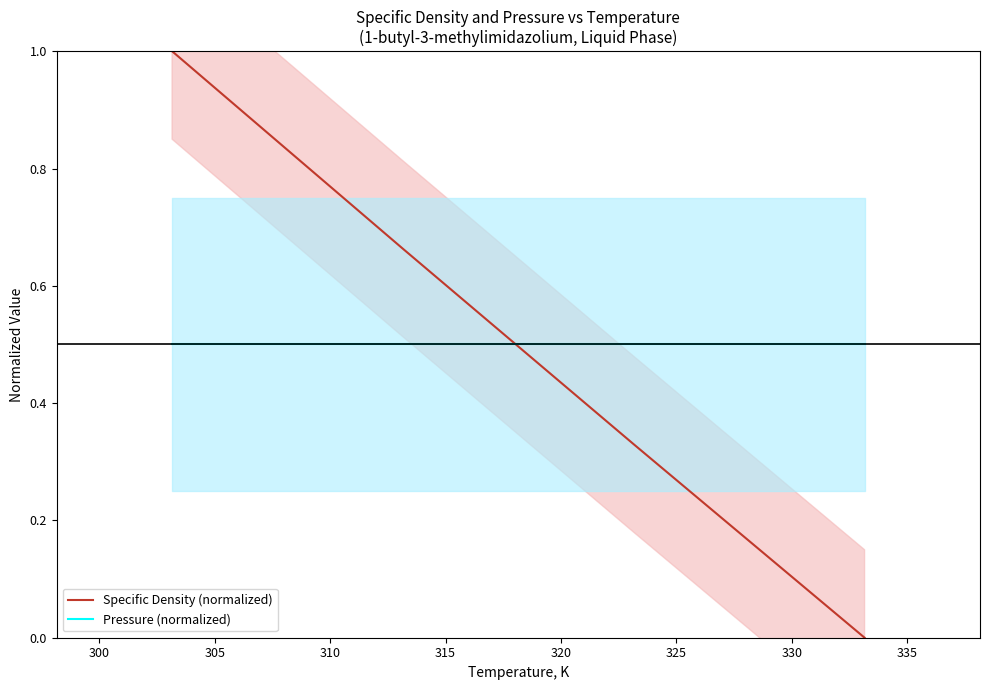

What is the lowest value of the Pressure (normalized) series?

0.5